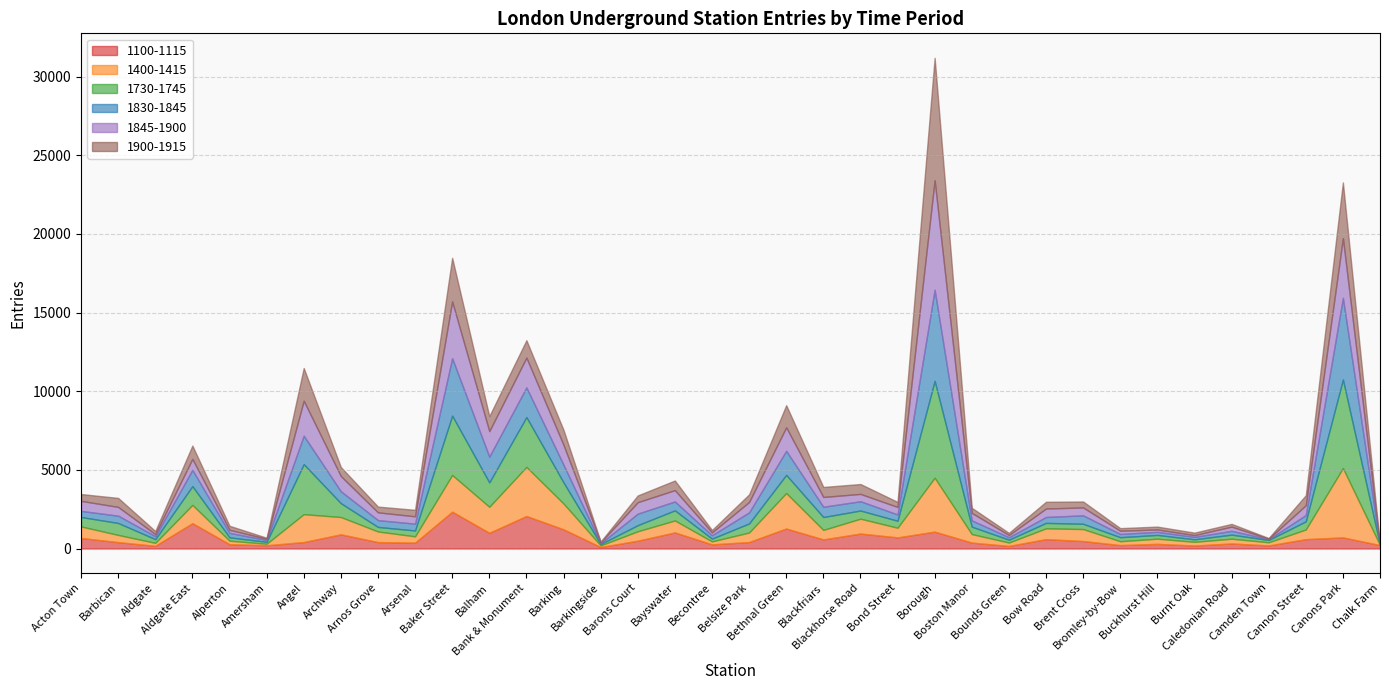

What is the difference between the 1830-1845 values at Borough and Cannon Street?

5392